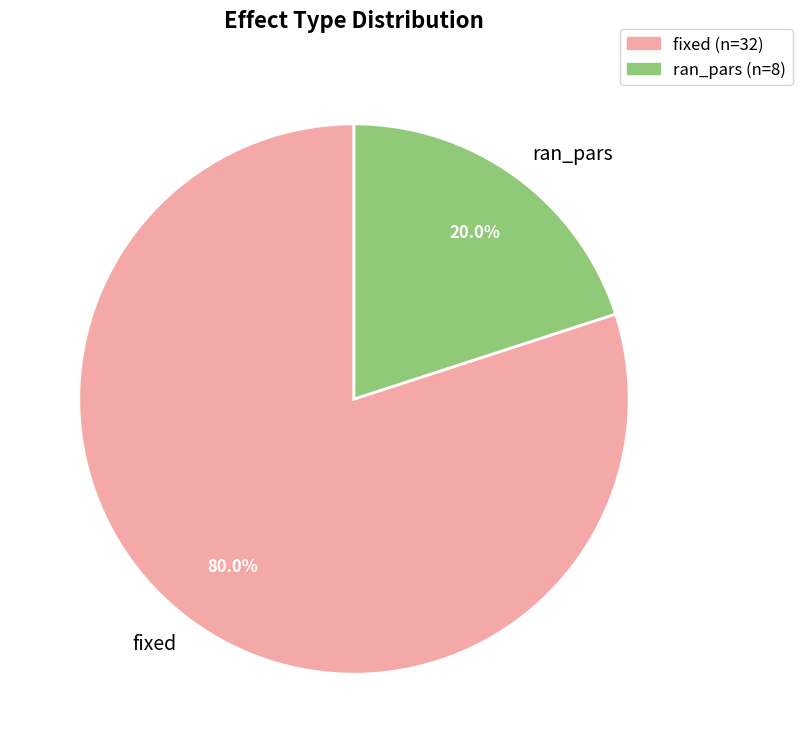

Which slice is the largest?

fixed